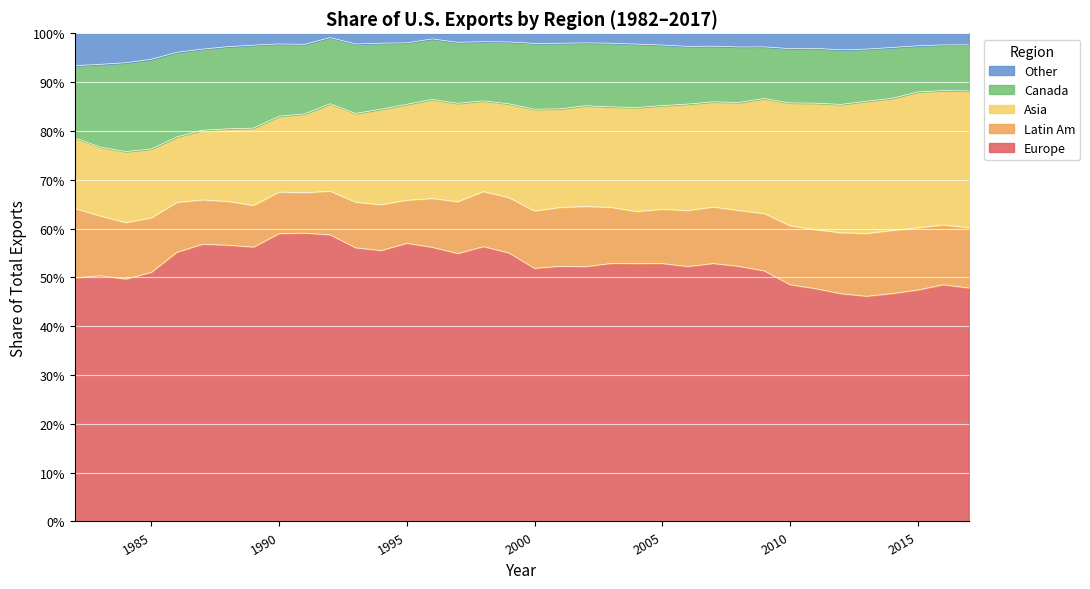

True or false: Canada and Other intersect in this chart.

False